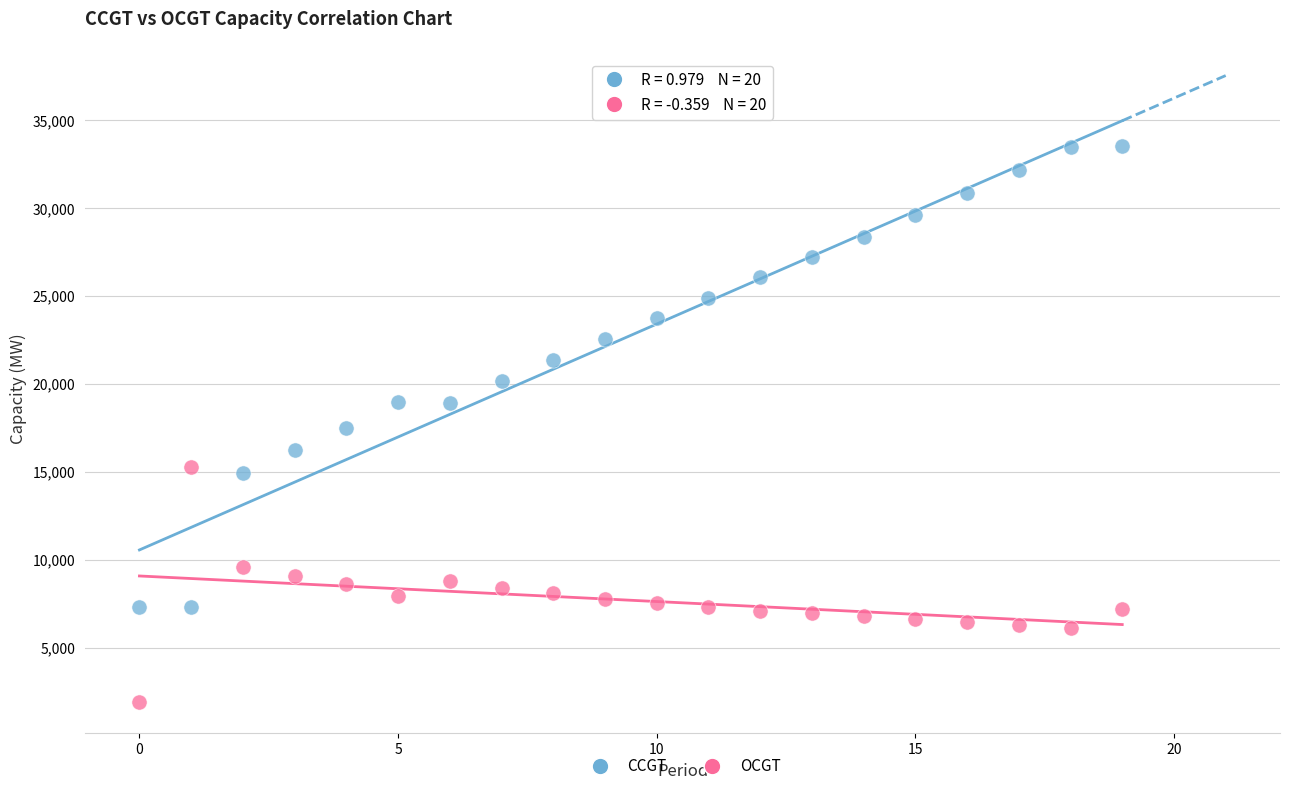

Across all data points, what is the range of Y values (max minus min)?

31666